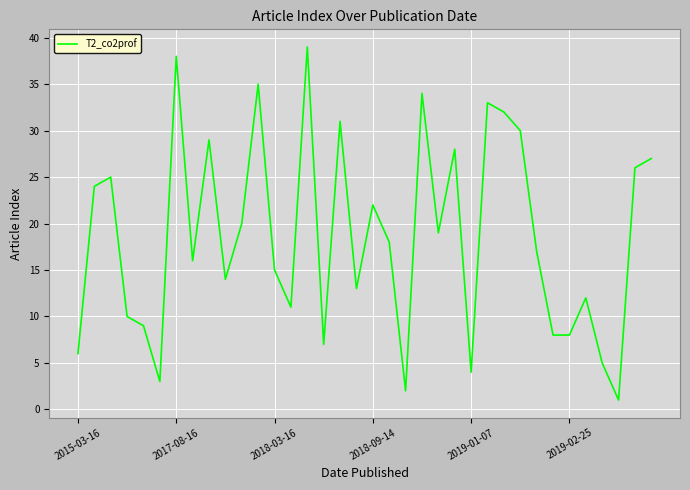

What is the greatest value displayed?

39